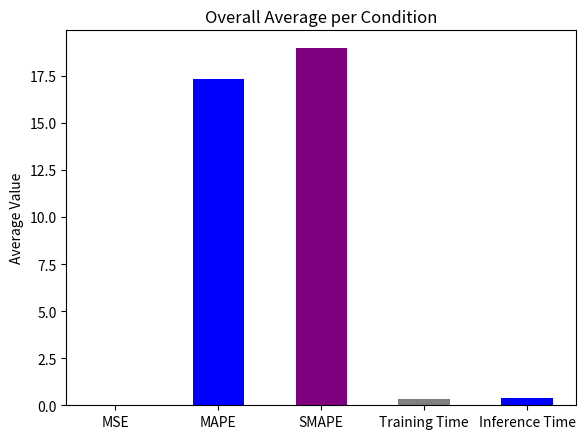

Which has a higher value, MAPE or Inference Time?

MAPE